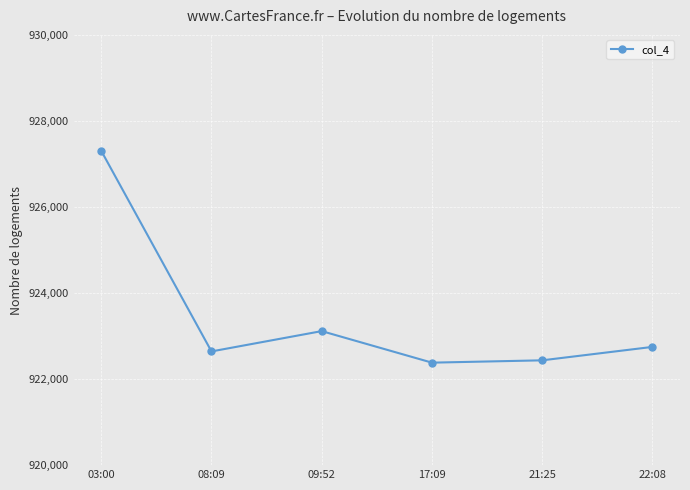

What is the smallest value displayed?

922382